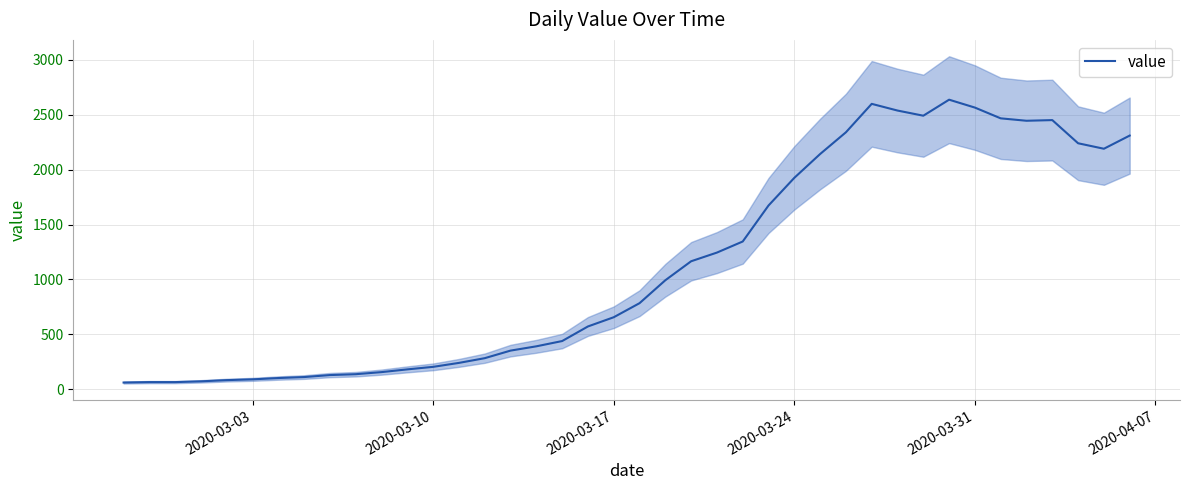

What is the smallest value displayed?

61